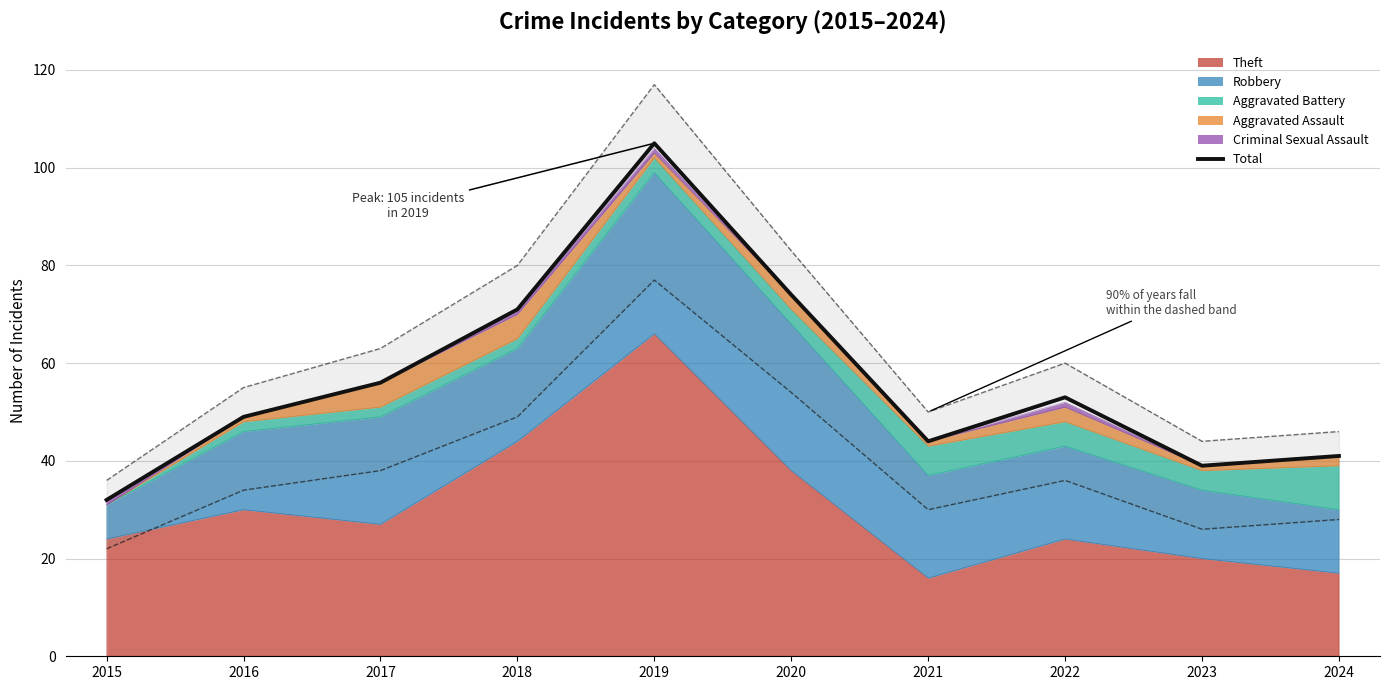

Reading left to right, what are all the values shown in this chart?

32	49	56	71	105	74	44	53	39	41